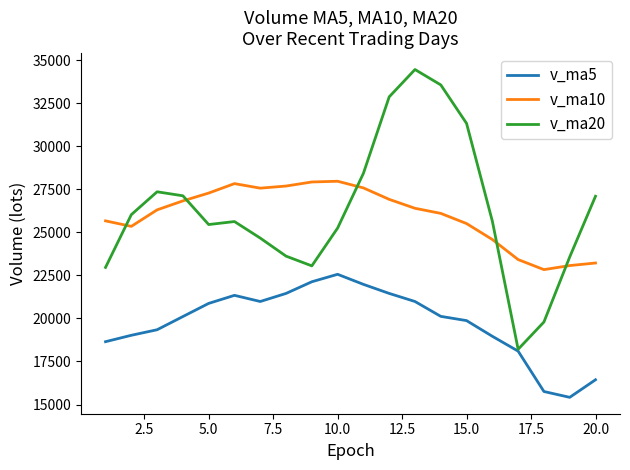

List the series in order of their peak value, highest first.

v_ma20, v_ma10, v_ma5